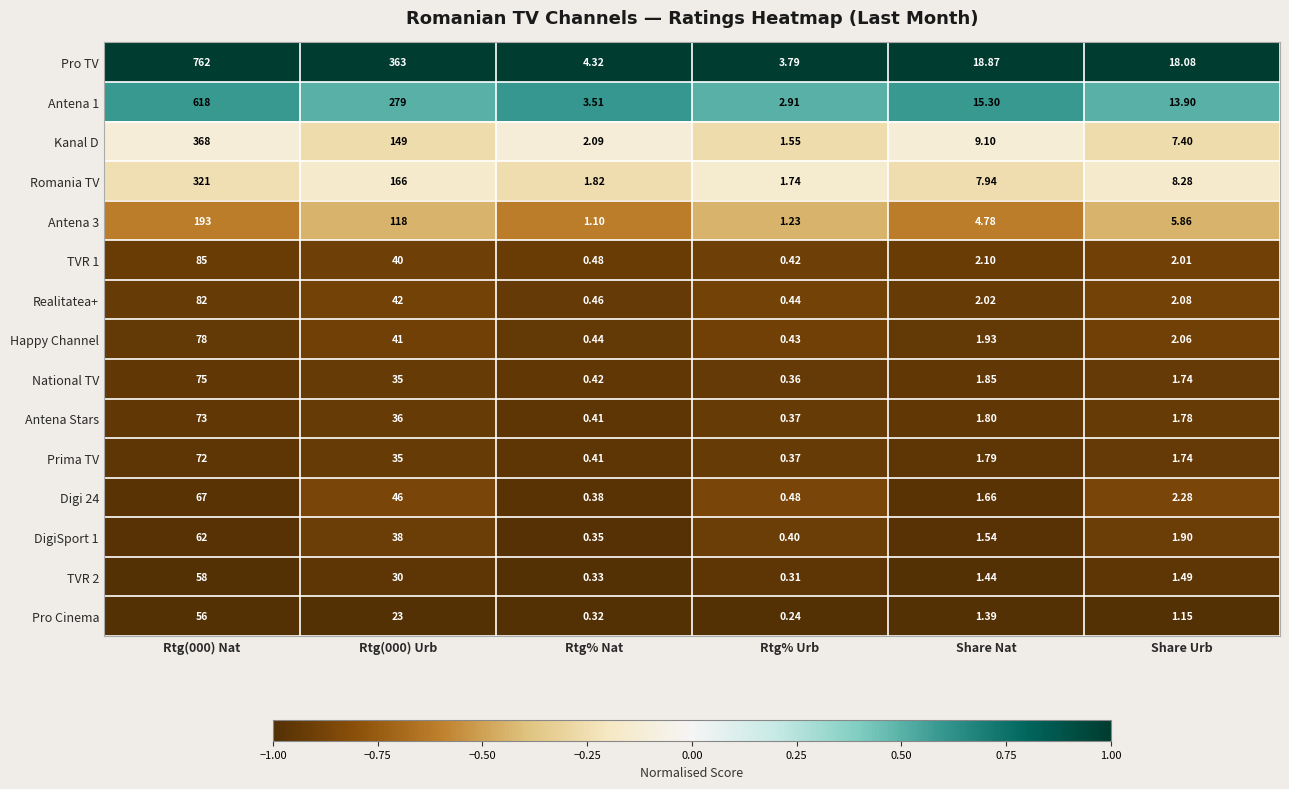

Is the value of Antena 3 at Rtg(000) Nat greater than the value of DigiSport 1 at Rtg(000) Nat?

Yes